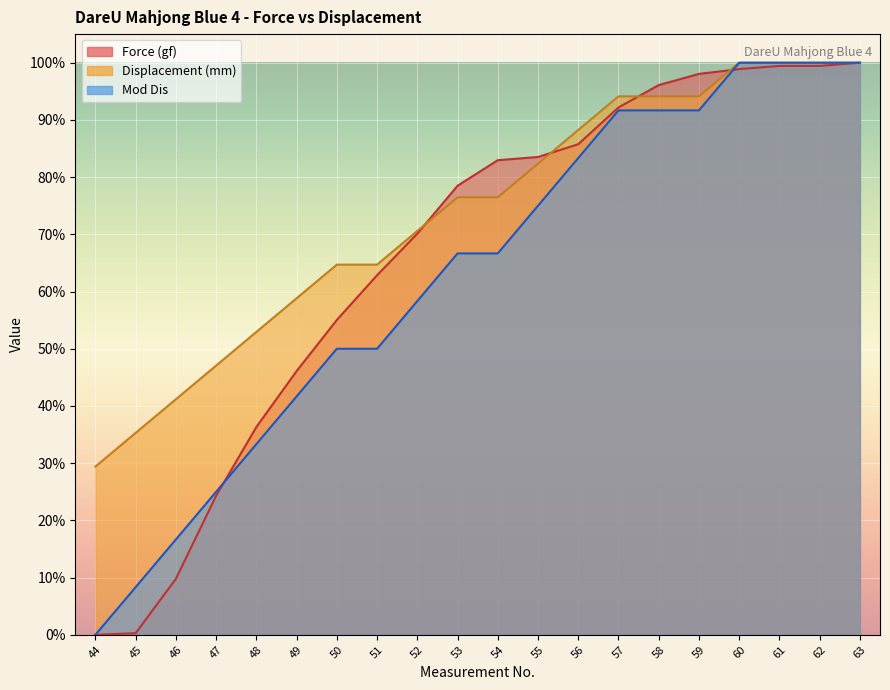

What is the average value of the Mod Dis series?

0.7